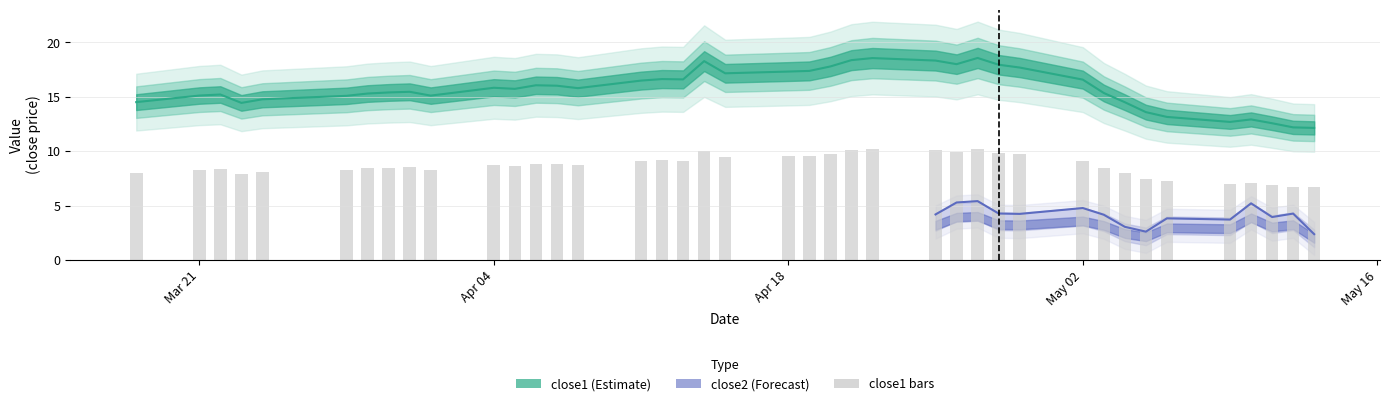

What is the maximum value shown in the chart?

18.6